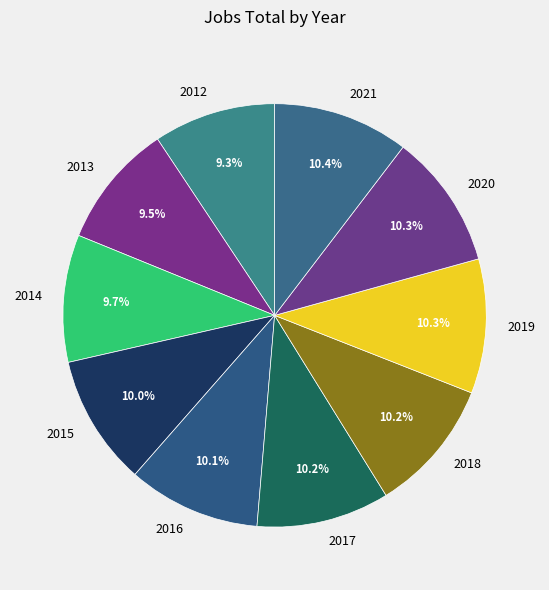

Does any single category account for the majority?

No